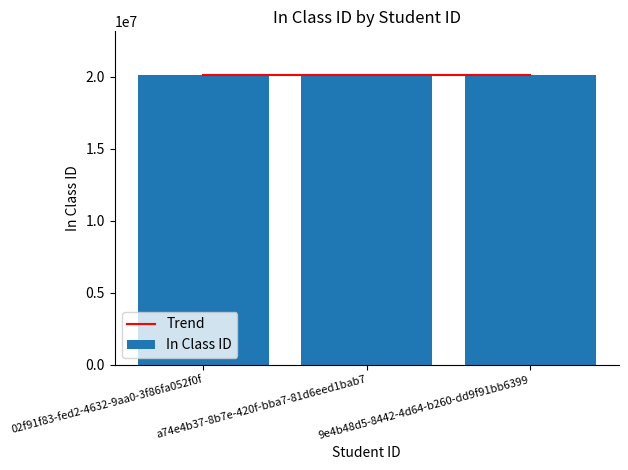

Reading right to left, transcribe all the data shown in this chart.

20127531	20127003	20127678